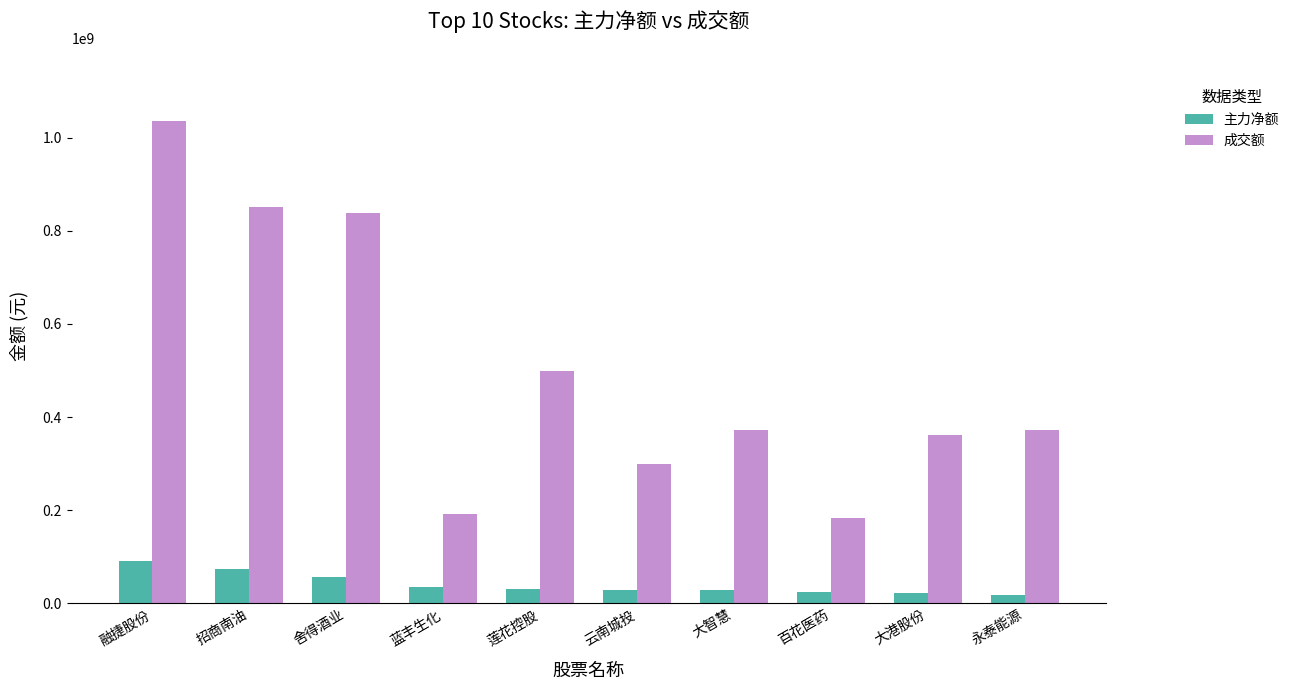

What is the label of the 5th bar from the left?

莲花控股